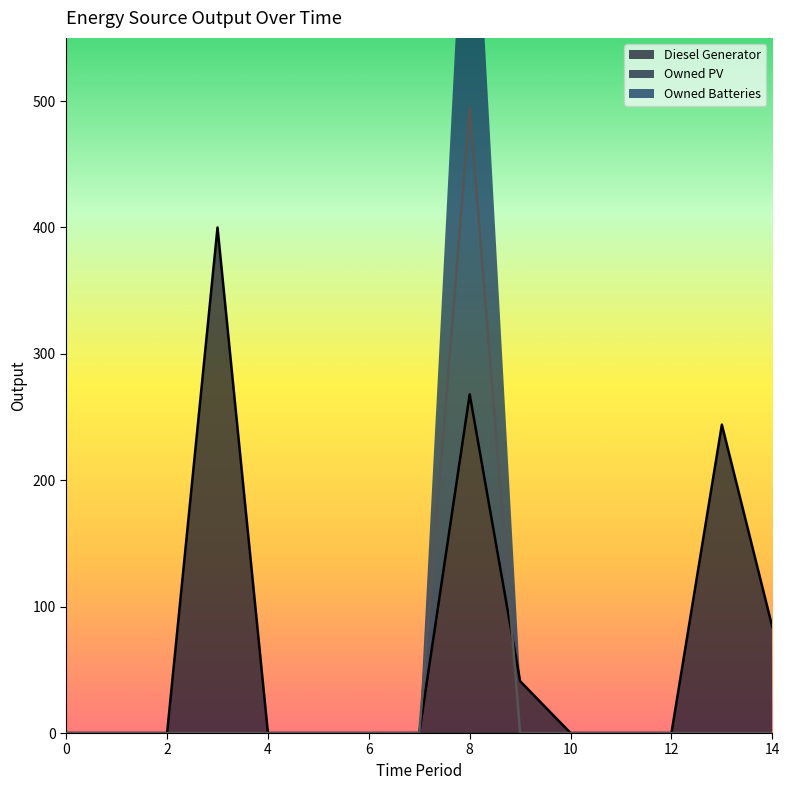

The value of Diesel Generator at 5 is 0. True or false?

True